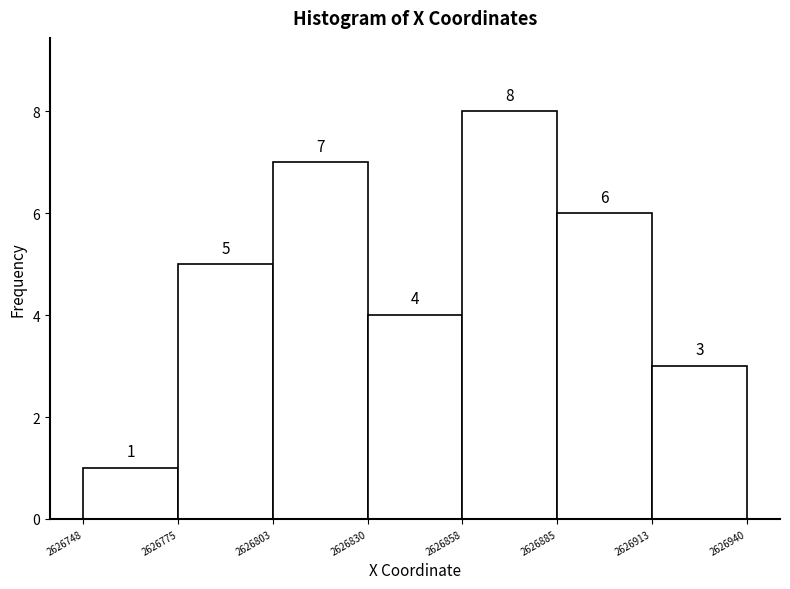

Which range on the x-axis has the tallest bar?

2626858 to 2626885